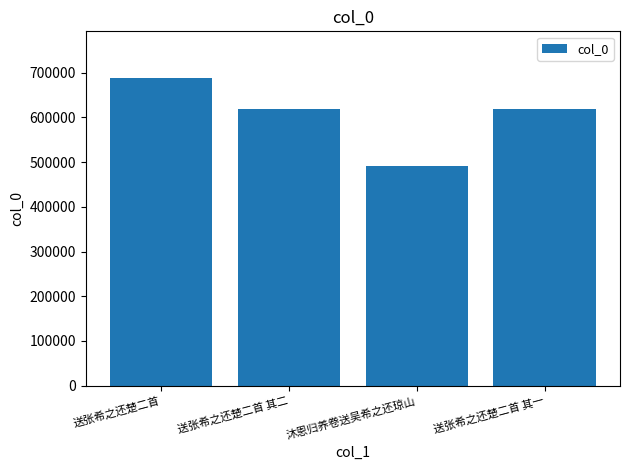

What is the difference between the second highest and second lowest values?

1